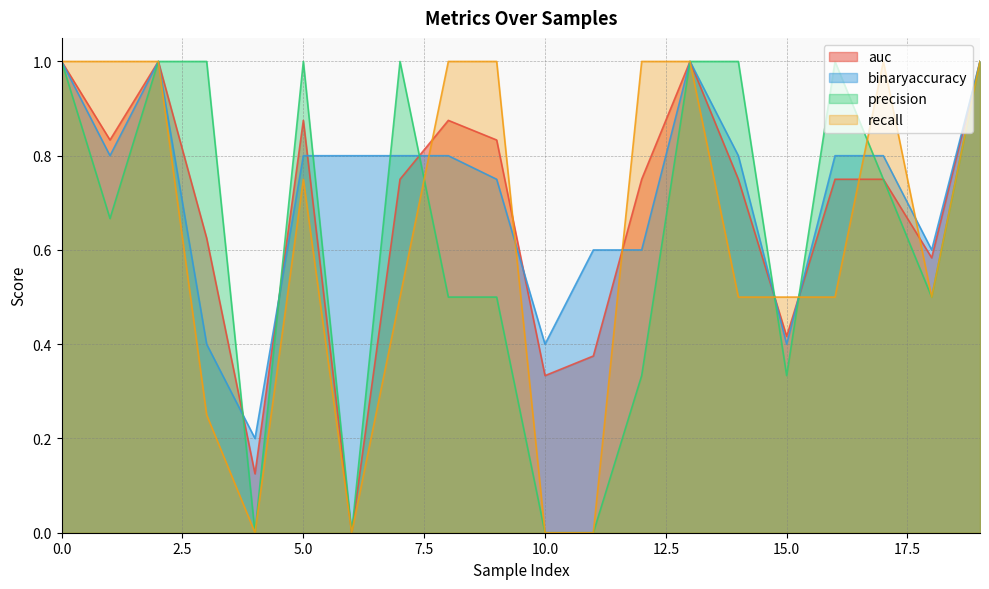

Which series has the largest total across all categories?

binaryaccuracy